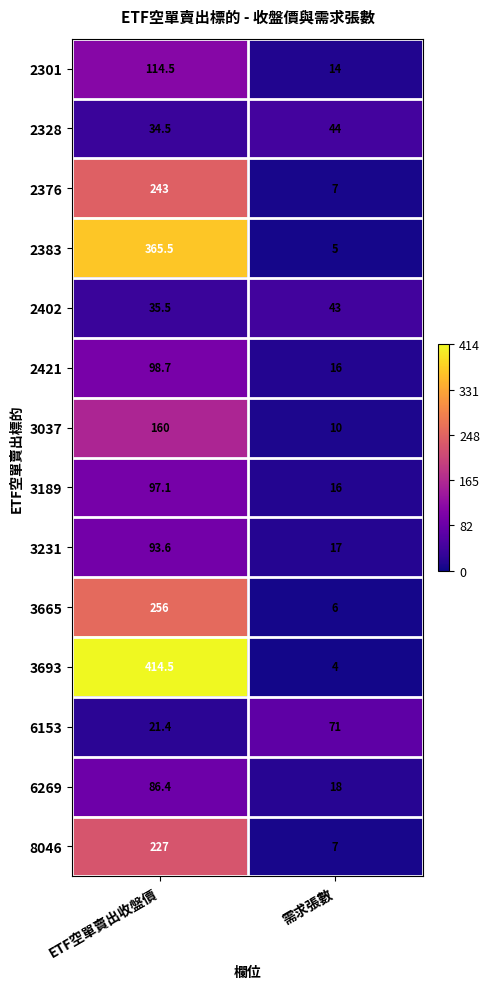

What is the sum of all 2301 values?

128.5